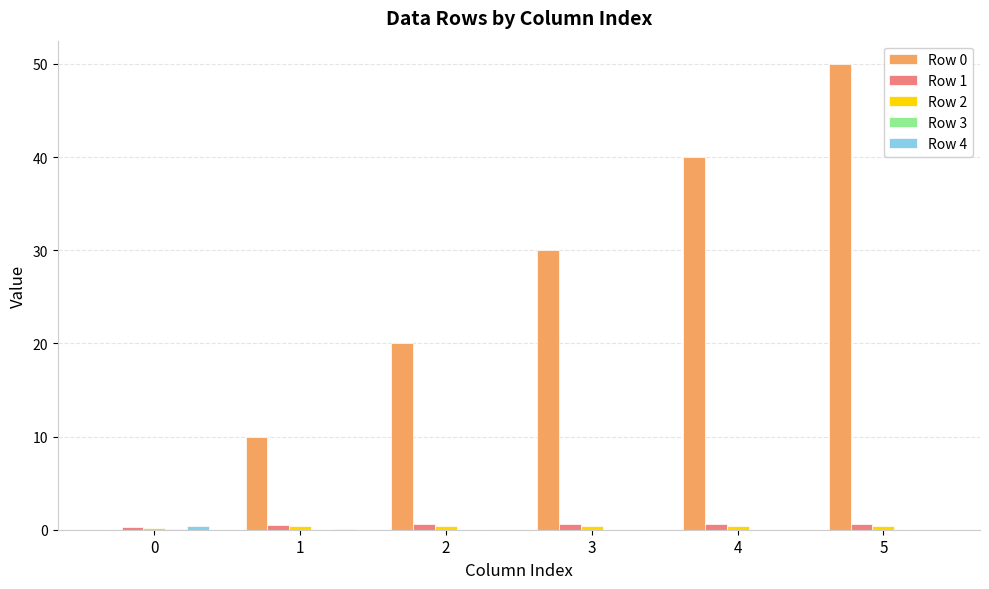

The Row 1 series shows 0.6 at 4. True or false?

True